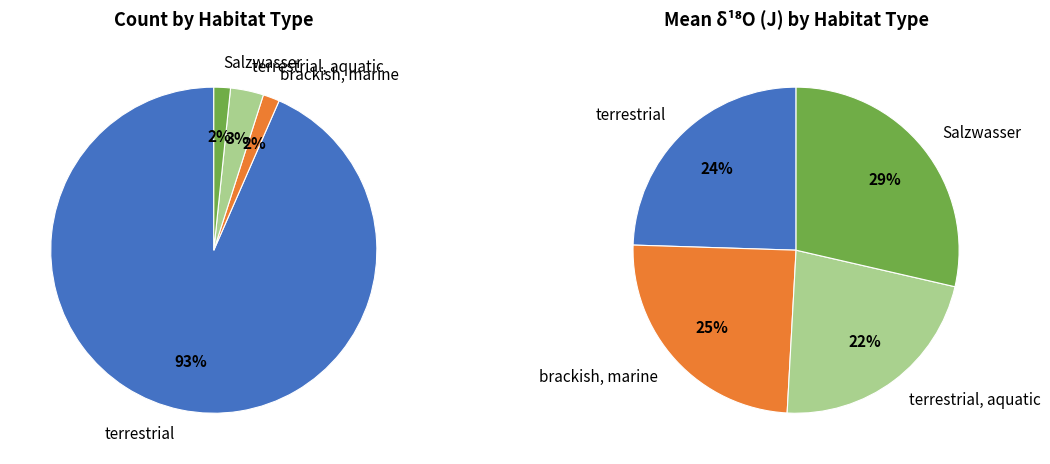

Combined, what portion of the pie is brackish, marine and terrestrial, aquatic?

46.9%